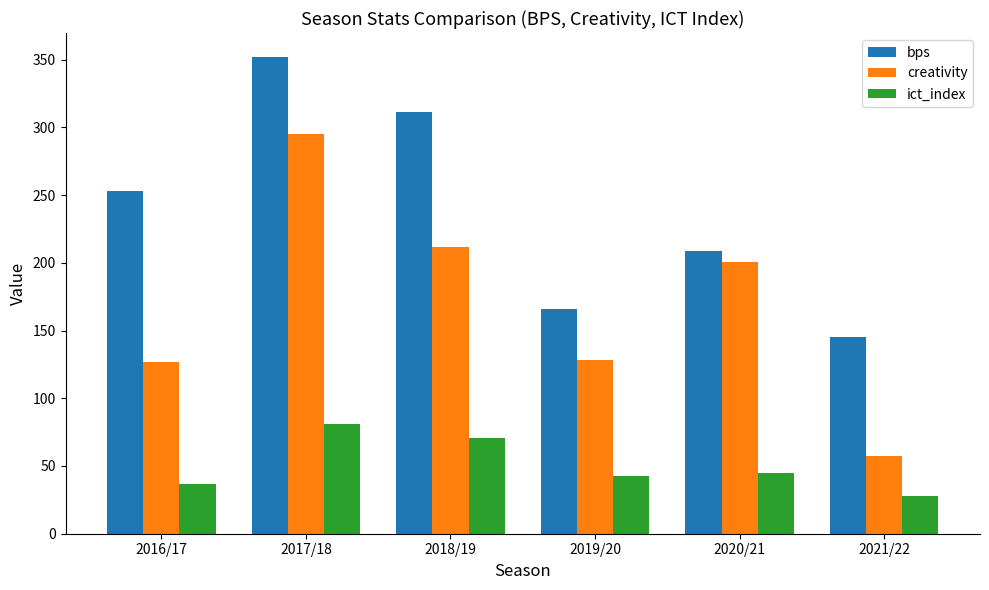

What are all the series names shown in the legend?

bps, creativity, ict_index